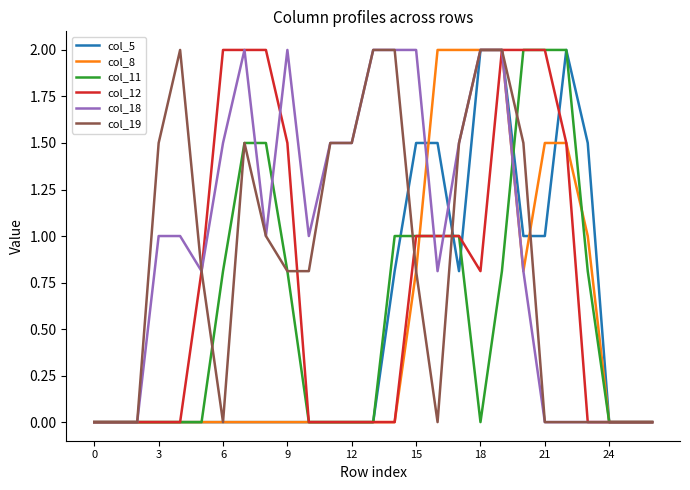

What is the sum of all col_5 values?

14.1